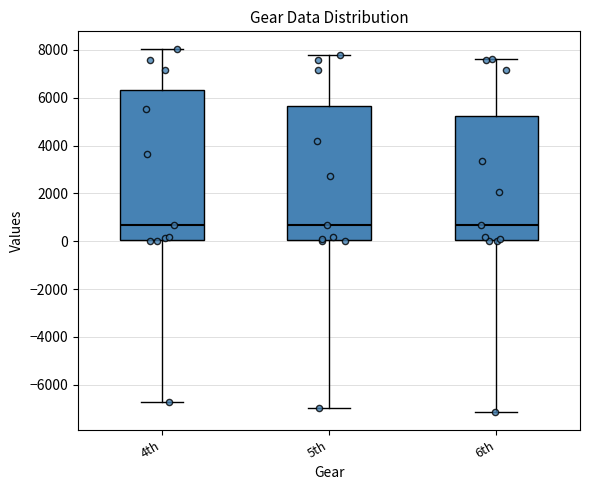

Reading left to right, read every box against the y-axis: the position of its median line, the range the box covers, and the ends of its whiskers. The values are not printed on the chart, so give them approximately, as read against the axis.

4th: median 600, box 0 to 6400, whiskers -6800 to 8000
5th: median 600, box 0 to 5600, whiskers -7000 to 7800
6th: median 600, box 0 to 5200, whiskers -7200 to 7600